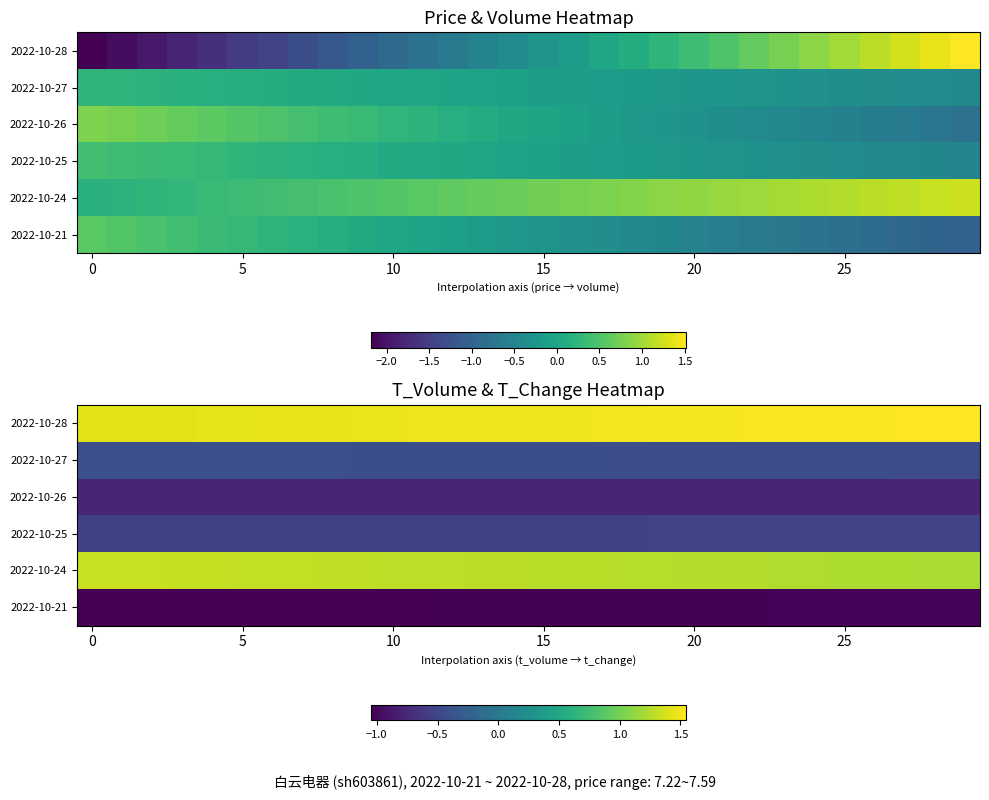

At which category is the sum across all series the highest?

25